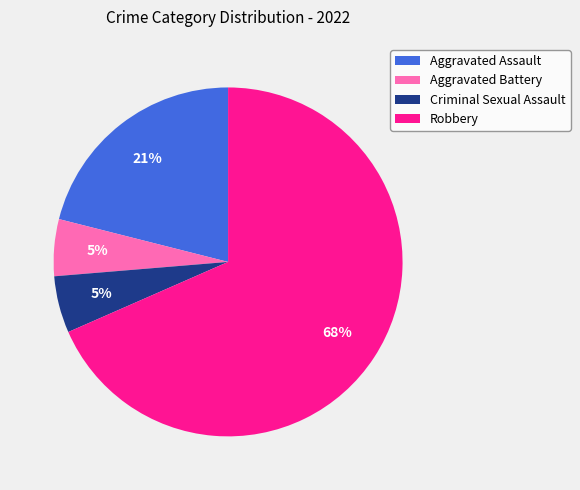

Does Aggravated Assault represent more than half of the total?

No